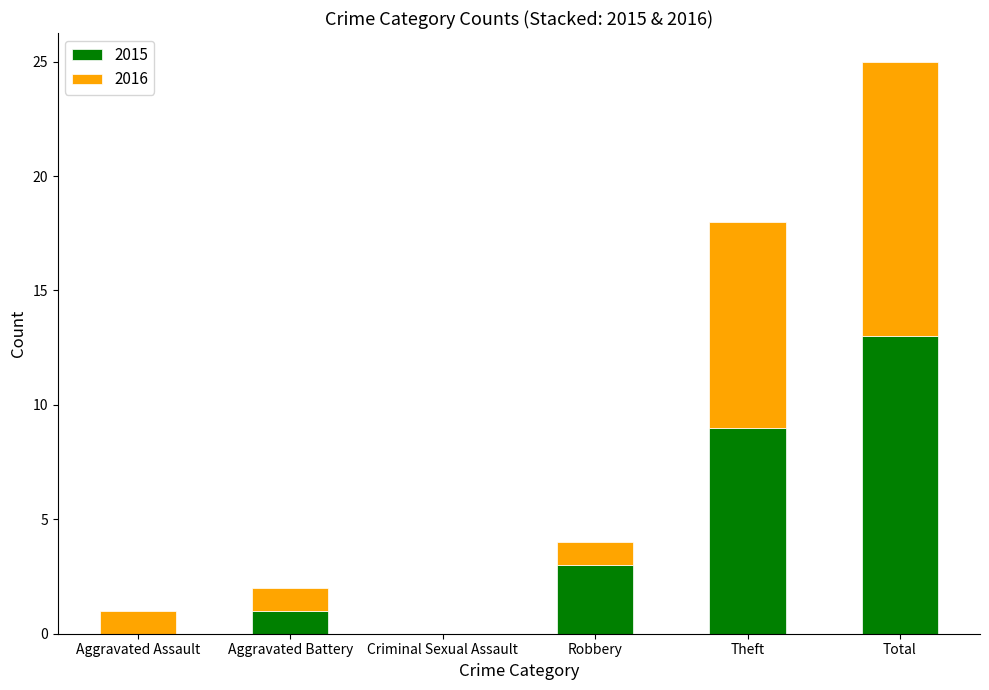

The value of 2015 at Total is 13. True or false?

True